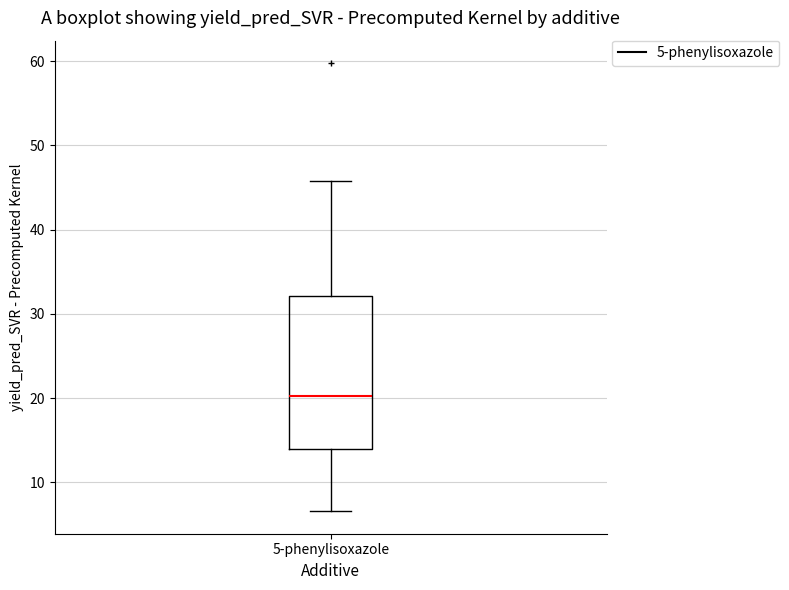

Where does the lower whisker of the box for 5-phenylisoxazole end on the y-axis? The values are not printed on the chart, so give them approximately, as read against the axis.

7